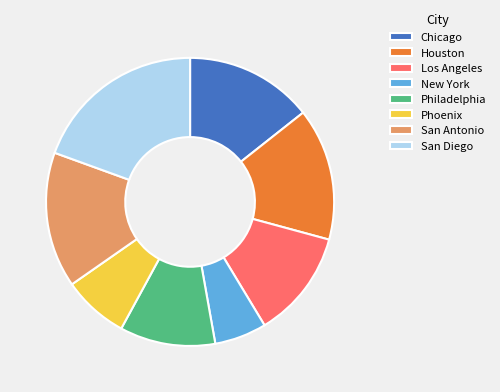

Combined, do Los Angeles and Phoenix account for over 50%?

No